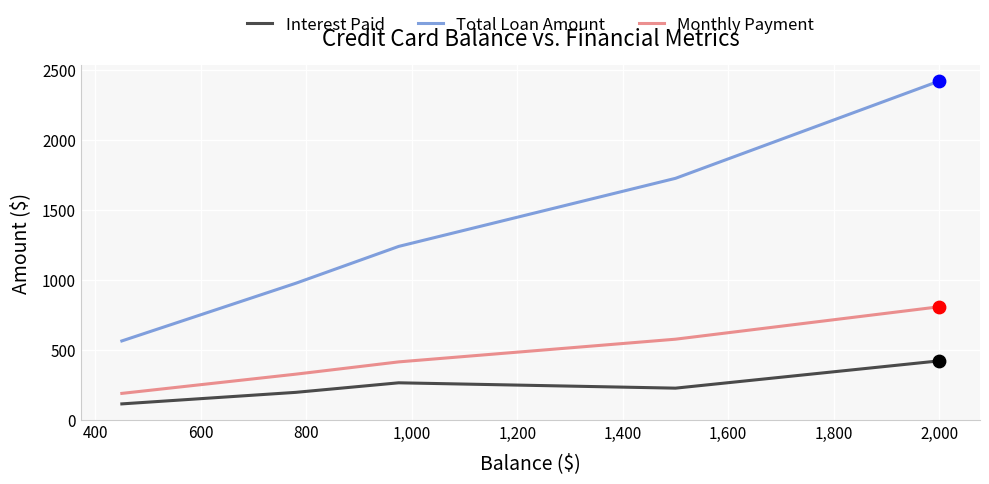

What are all the series names shown in the legend?

Interest Paid, Total Loan Amount, Monthly Payment